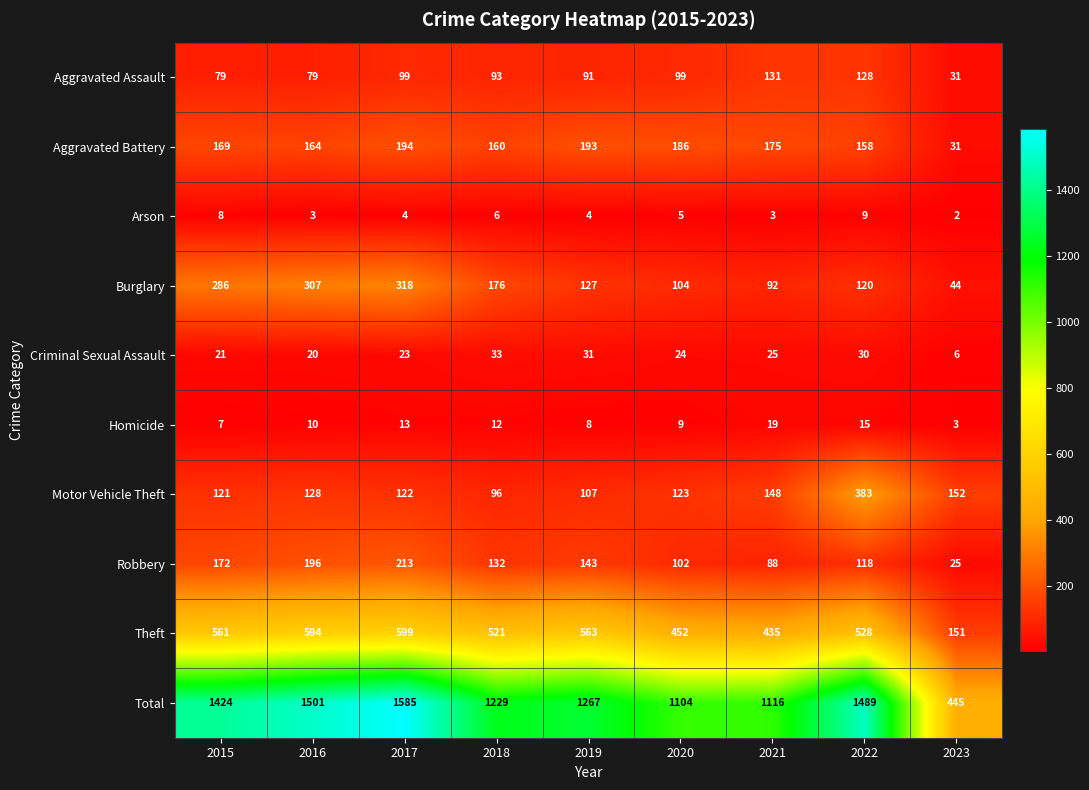

At which category is the sum across all series the highest?

2017